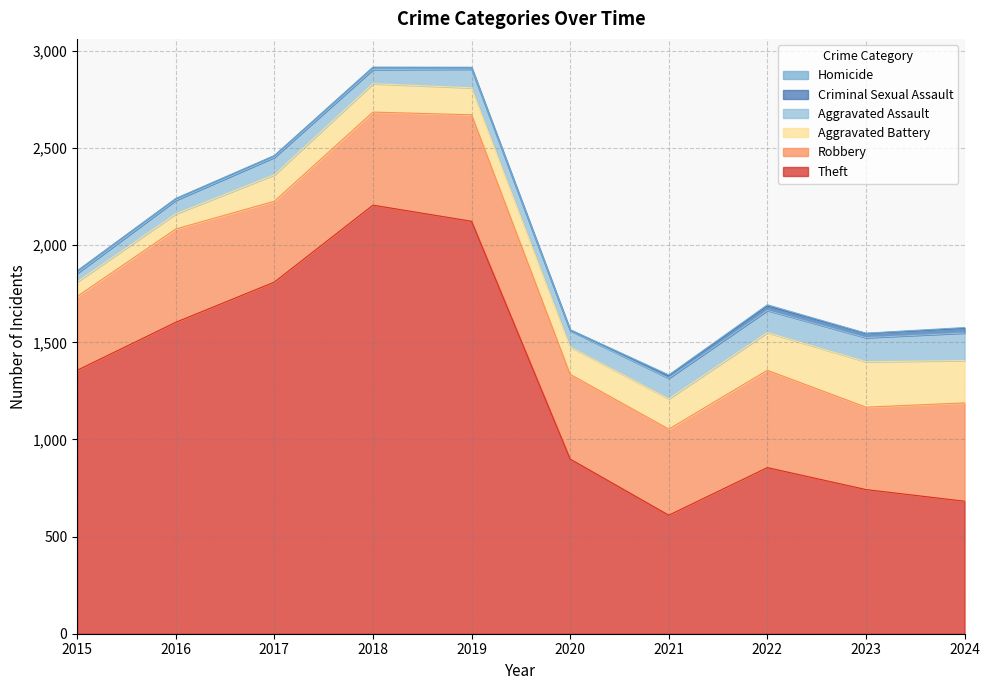

The value of Robbery at 2016 is 859. True or false?

False